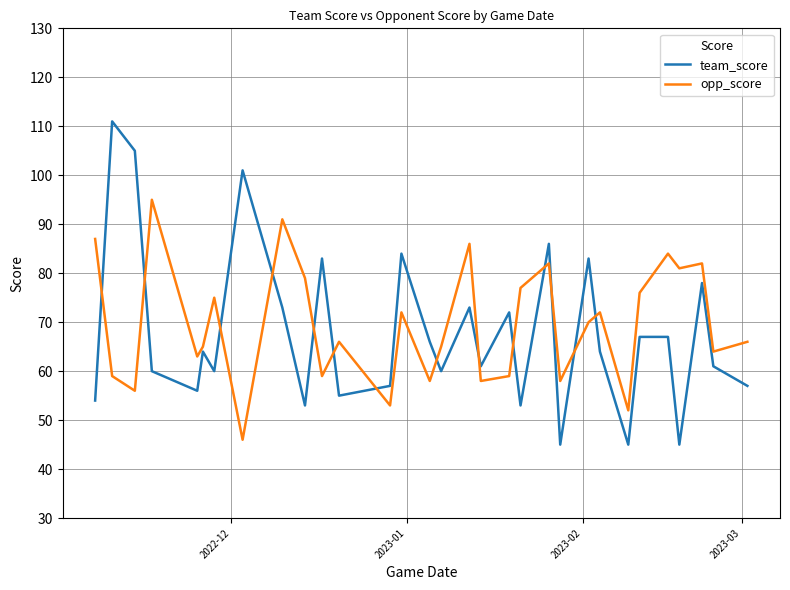

At how many categories does at least one series exceed 67?

21